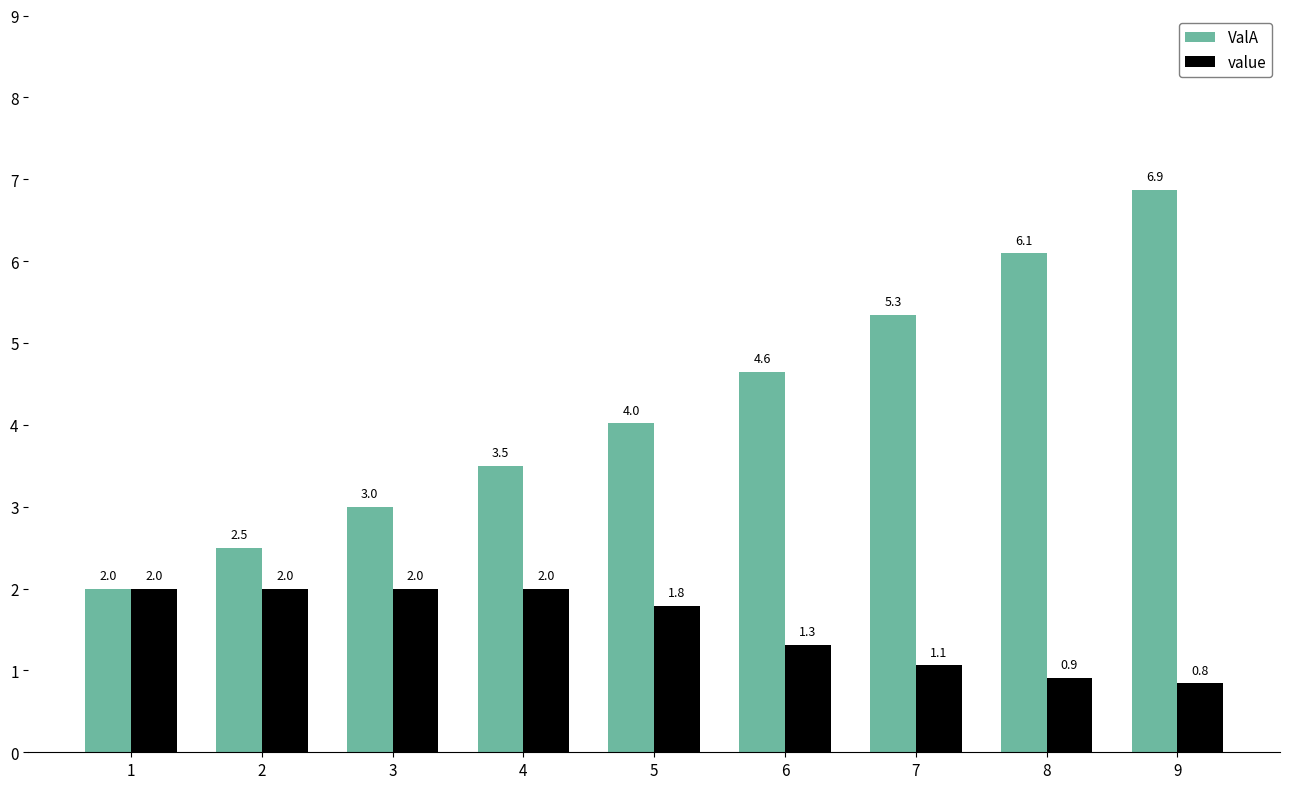

Reading right to left, extract all data points from this chart.

ValA: 9=6.9	8=6.1	7=5.3	6=4.6	5=4.0	4=3.5	3=3.0	2=2.5	1=2.0
value: 9=0.8	8=0.9	7=1.1	6=1.3	5=1.8	4=2.0	3=2.0	2=2.0	1=2.0